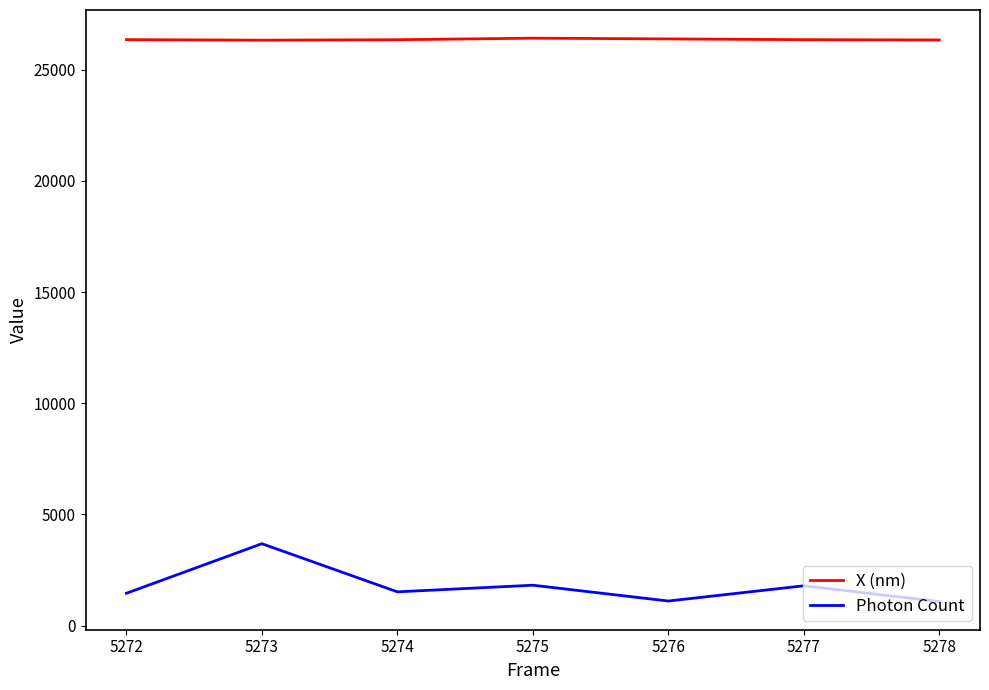

What are all the series names shown in the legend?

X (nm), Photon Count